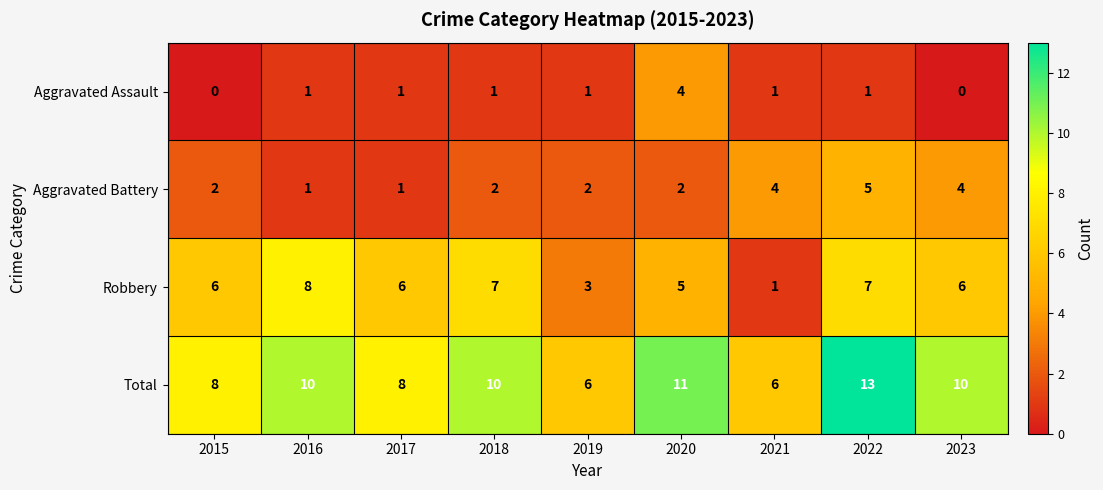

What is the average value of the Aggravated Battery series?

3